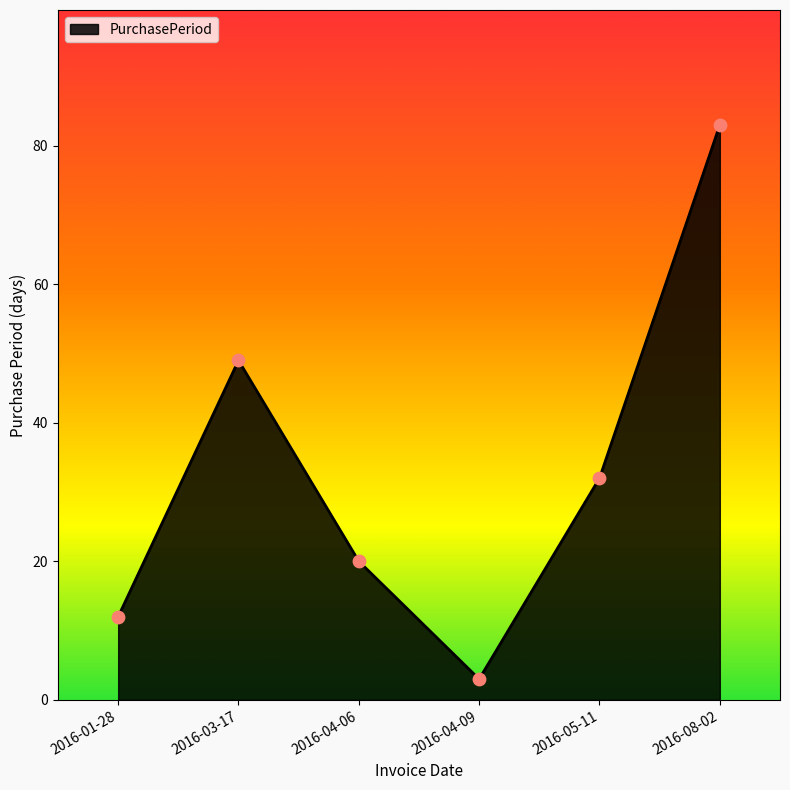

What is the change in value from 2016-01-28 to 2016-08-02?

+71